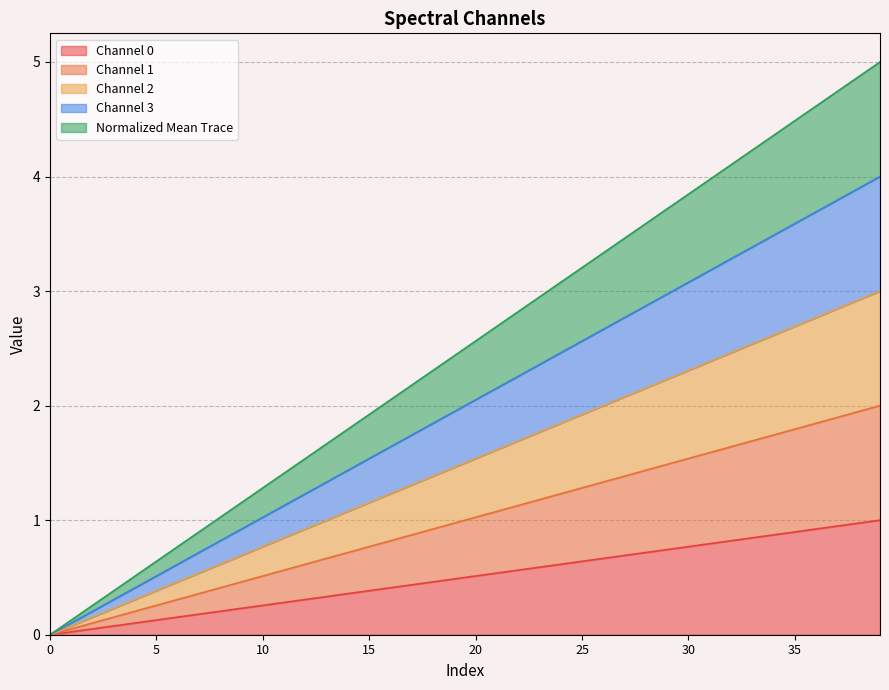

Reading left to right, extract all data points from this chart.

Channel 0: 0.0	0.0	0.1	0.1	0.1	0.1	0.2	0.2	0.2	0.2	0.3	0.3	0.3	0.3	0.4	0.4	0.4	0.4	0.5	0.5	0.5	0.5	0.6	0.6	0.6	0.6	0.7	0.7	0.7	0.7	0.8	0.8	0.8	0.8	0.9	0.9	0.9	0.9	1.0	1.0
Channel 1: 0.0	0.1	0.1	0.2	0.2	0.3	0.3	0.4	0.4	0.5	0.5	0.6	0.6	0.7	0.7	0.8	0.8	0.9	0.9	1.0	1.0	1.1	1.1	1.2	1.2	1.3	1.3	1.4	1.4	1.5	1.5	1.6	1.6	1.7	1.7	1.8	1.8	1.9	1.9	2.0
Channel 2: 0.0	0.1	0.2	0.2	0.3	0.4	0.5	0.5	0.6	0.7	0.8	0.8	0.9	1.0	1.1	1.2	1.2	1.3	1.4	1.5	1.5	1.6	1.7	1.8	1.8	1.9	2.0	2.1	2.2	2.2	2.3	2.4	2.5	2.5	2.6	2.7	2.8	2.8	2.9	3.0
Channel 3: 0.0	0.1	0.2	0.3	0.4	0.5	0.6	0.7	0.8	0.9	1.0	1.1	1.2	1.3	1.4	1.5	1.6	1.7	1.8	1.9	2.1	2.2	2.3	2.4	2.5	2.6	2.7	2.8	2.9	3.0	3.1	3.2	3.3	3.4	3.5	3.6	3.7	3.8	3.9	4.0
Normalized Mean Trace: 0.0	0.1	0.3	0.4	0.5	0.6	0.8	0.9	1.0	1.2	1.3	1.4	1.5	1.7	1.8	1.9	2.1	2.2	2.3	2.4	2.6	2.7	2.8	2.9	3.1	3.2	3.3	3.5	3.6	3.7	3.8	4.0	4.1	4.2	4.4	4.5	4.6	4.7	4.9	5.0